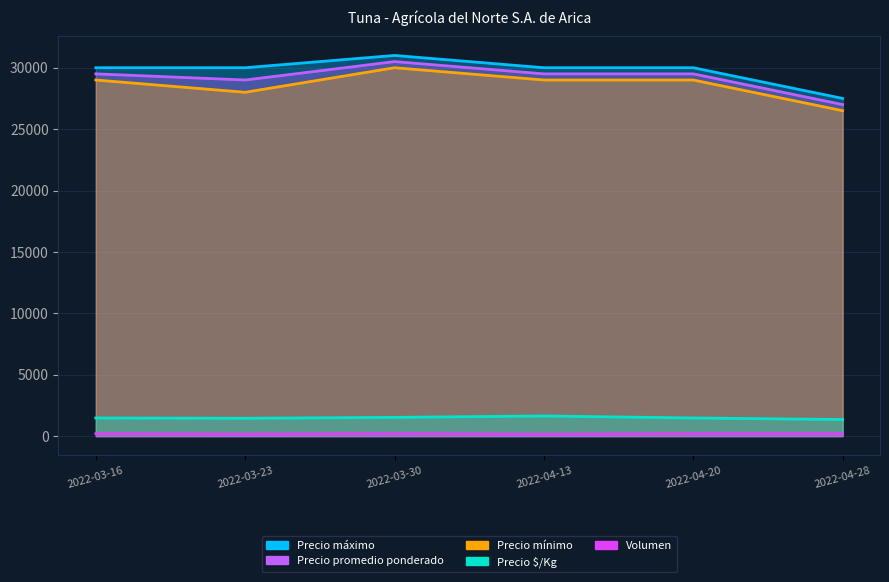

Reading left to right, what are all the values shown in this chart?

Precio $/Kg: 1475	1450	1525	1639	1475	1350
Volumen: 200	160	205	150	200	200
Precio mínimo: 29000	28000	30000	29000	29000	26500
Precio promedio ponderado: 29500	29000	30500	29500	29500	27000
Precio máximo: 30000	30000	31000	30000	30000	27500